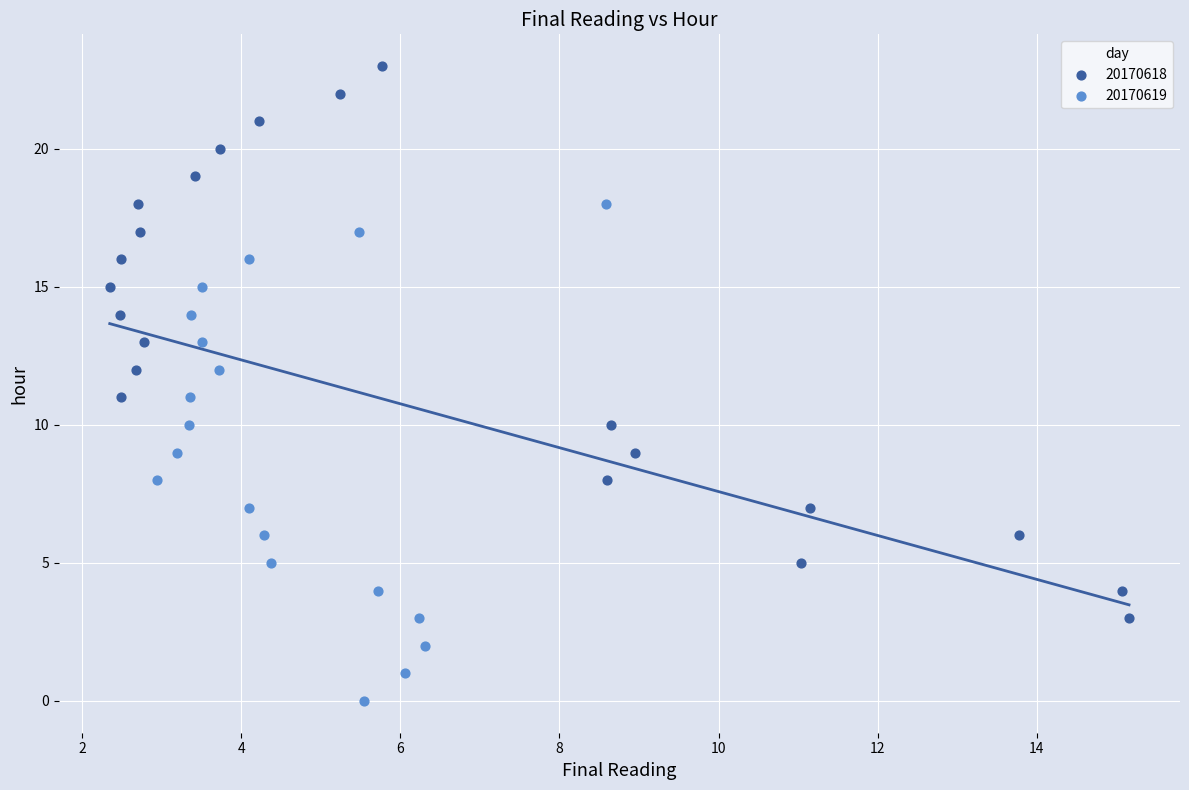

Which series reaches the minimum Y coordinate?

20170619